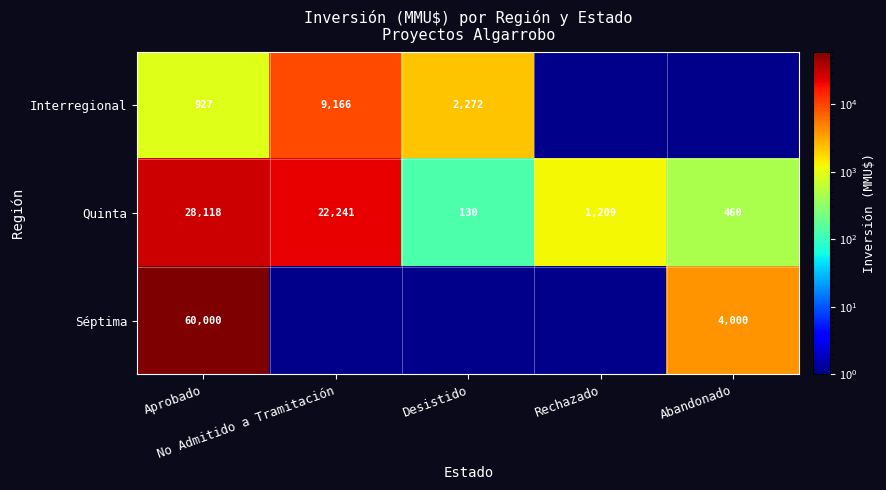

What is the difference between the Quinta values at Abandonado and Rechazado?

749